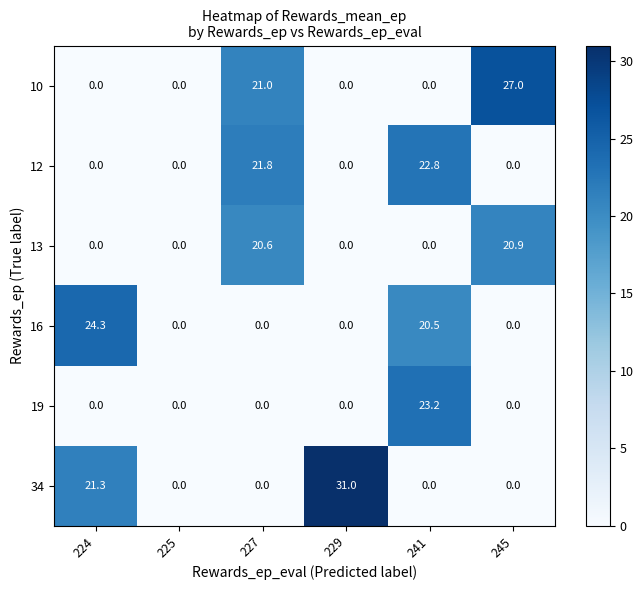

Count the 10 values in the range 0 to 21.

5